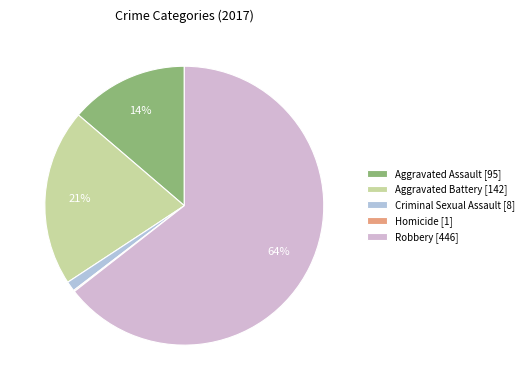

Between Aggravated Battery and Aggravated Assault, which is larger?

Aggravated Battery